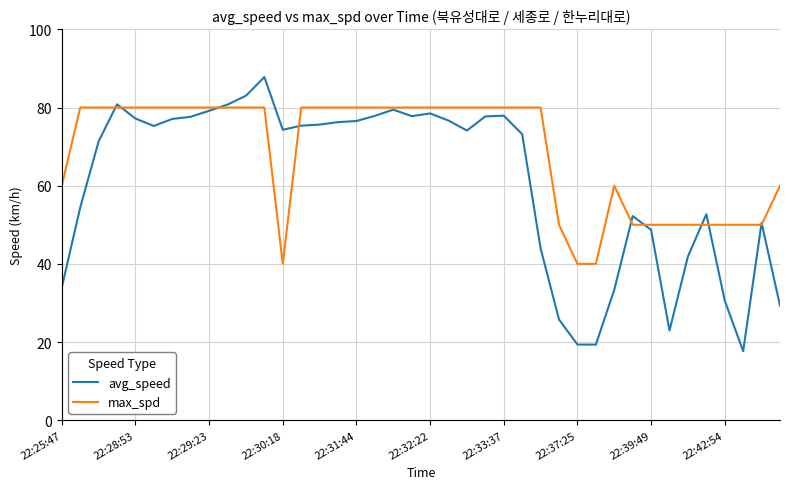

Which series has the widest spread of values?

avg_speed